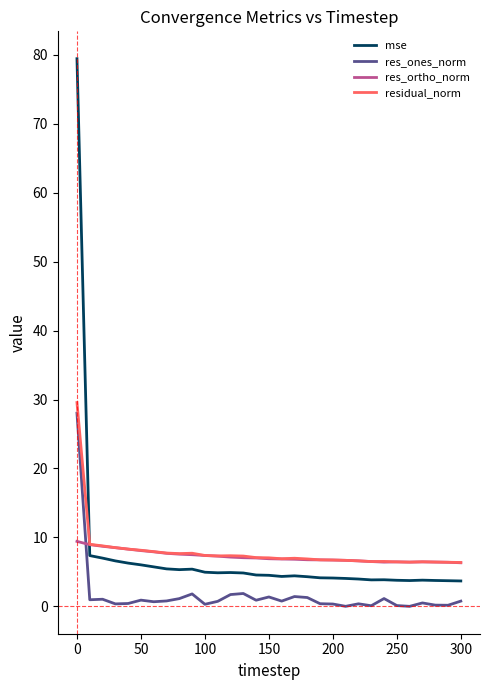

True or false: res_ones_norm has more than 2 points higher than both neighbors.

True